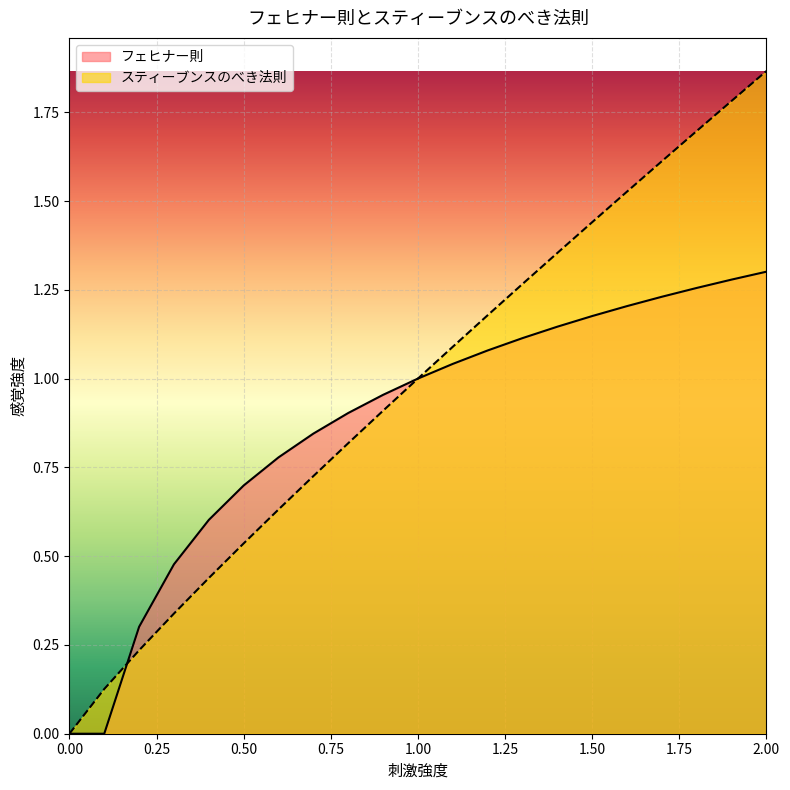

Between 1.1 and 2.0, which series saw the biggest shift?

スティーブンスのべき法則